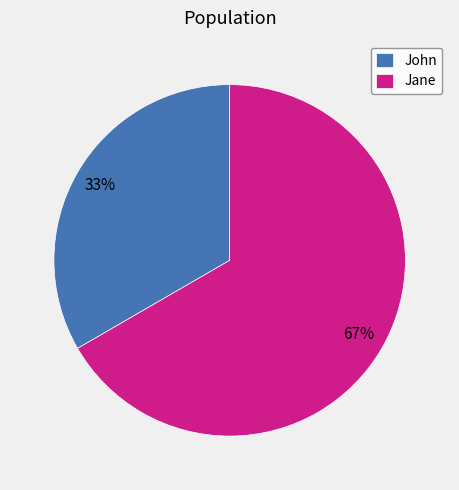

Rank the categories by value from highest to lowest.

Jane, John